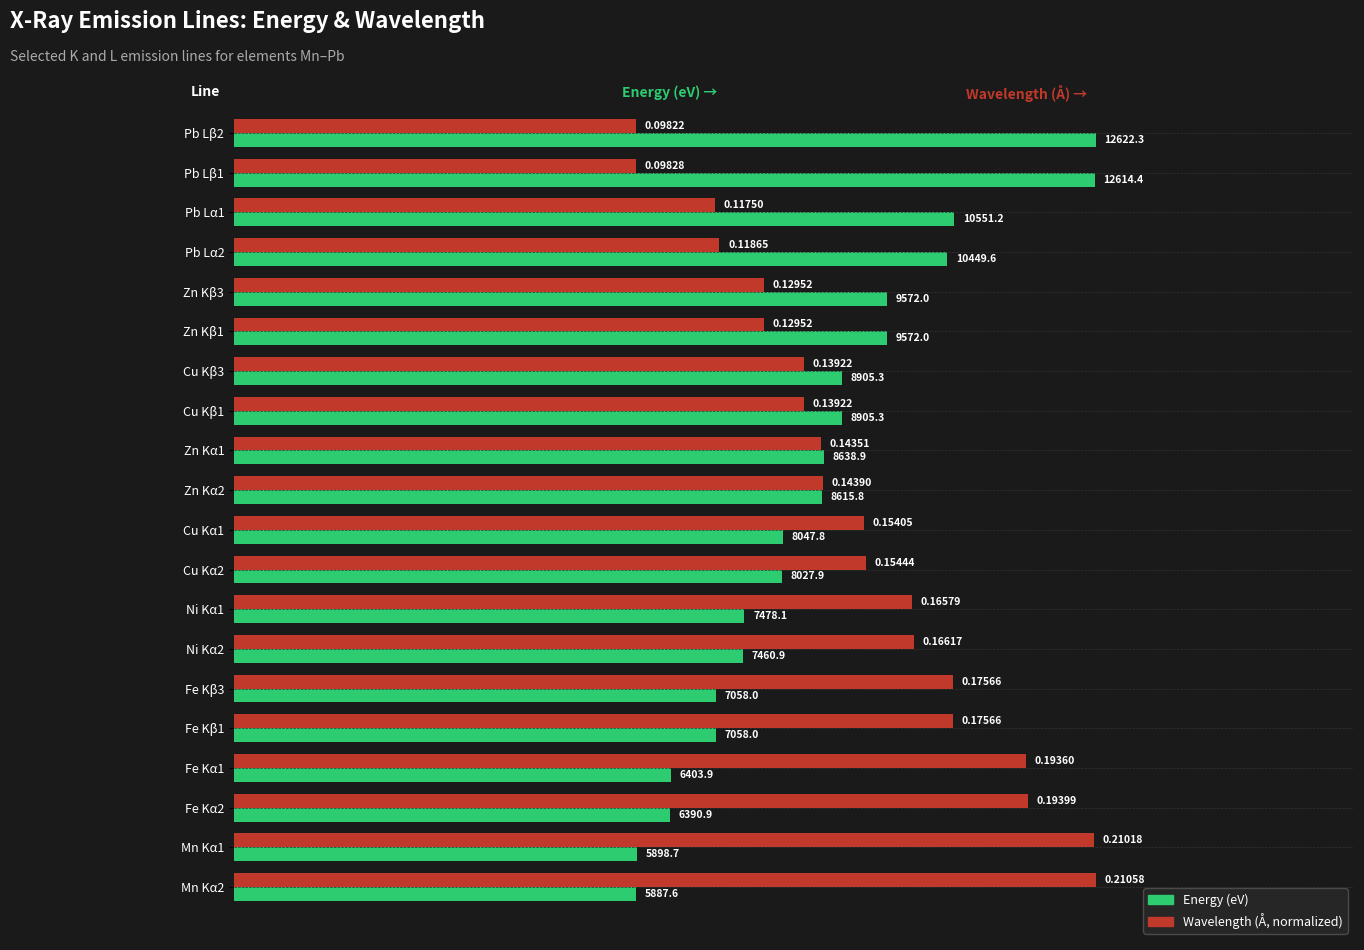

What are all the series names shown in the legend?

Energy (eV), Wavelength (Å, normalized)